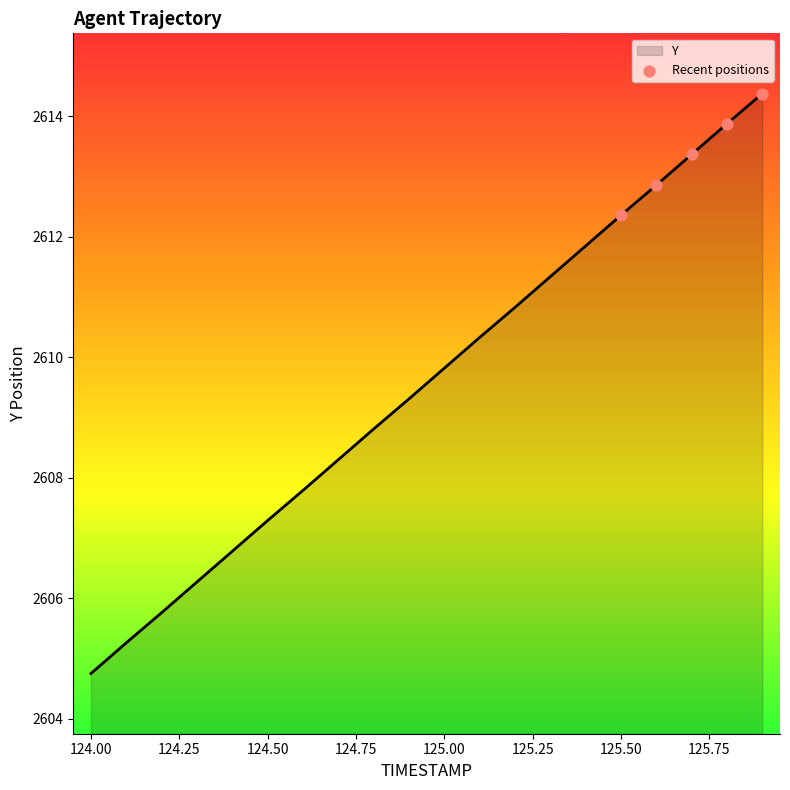

What is the smallest value displayed?

2604.8